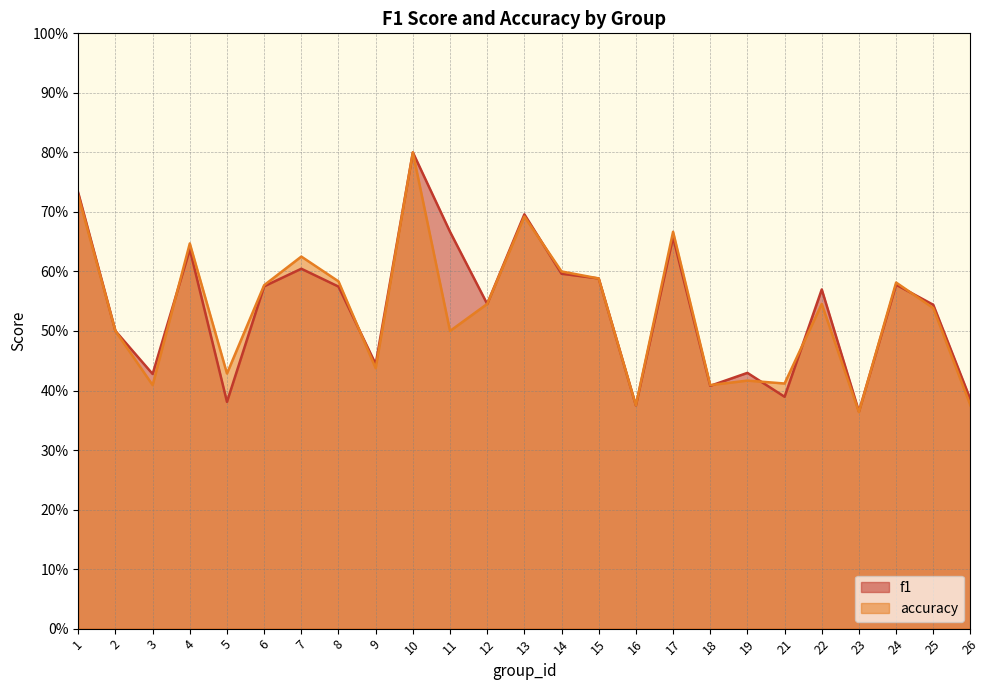

What is the difference between the maximum and minimum values in the accuracy series?

0.4